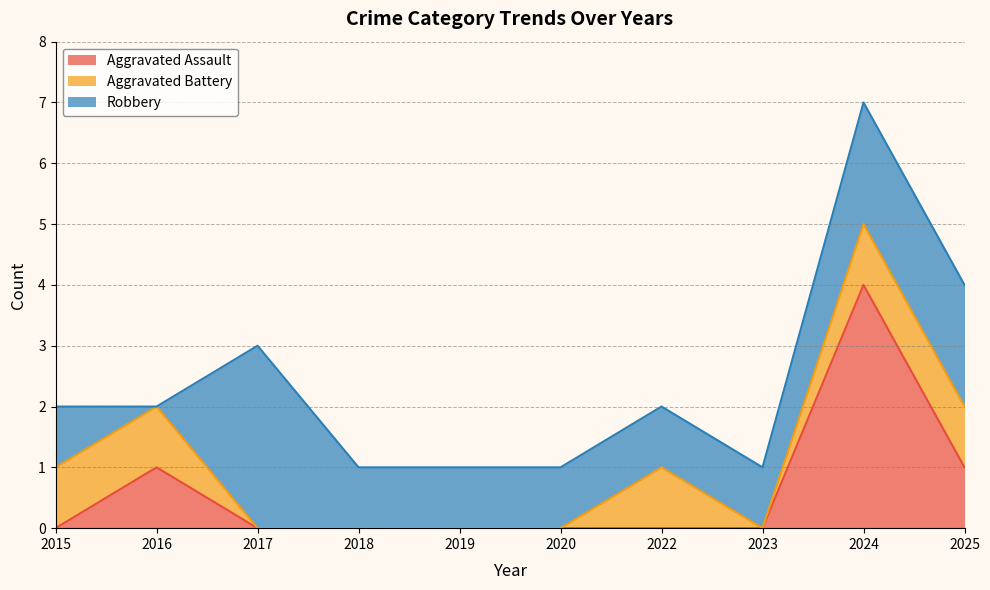

Which series has the largest total across all categories?

Robbery